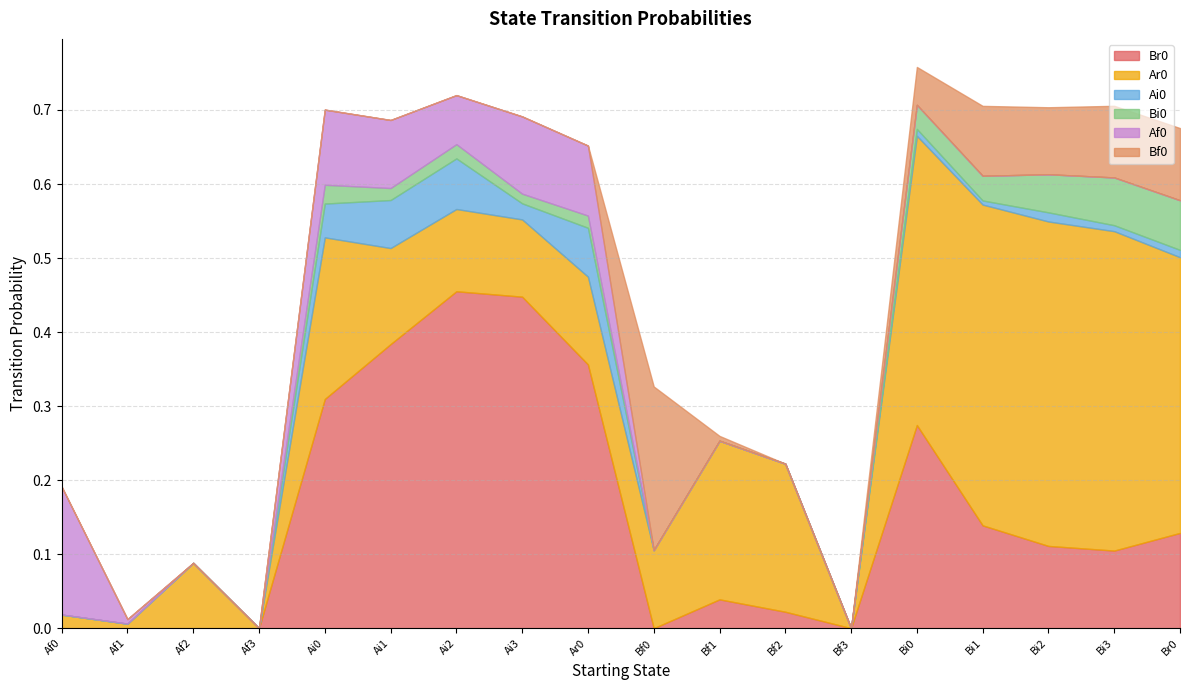

Between which two adjacent categories do Ar0 and Bf0 first intersect?

Ar0 and Bf0